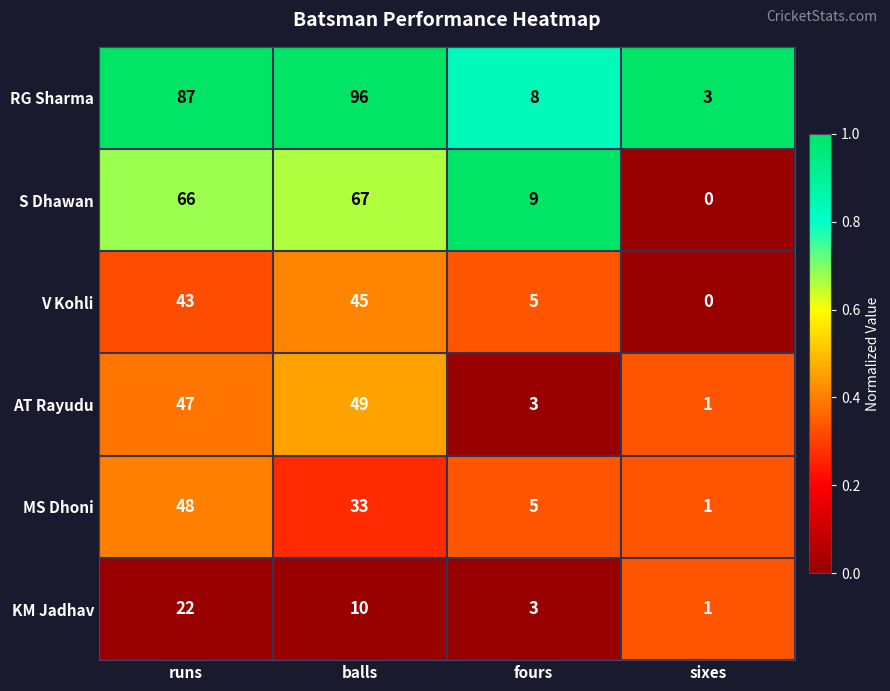

At which label is S Dhawan closest to 33?

fours